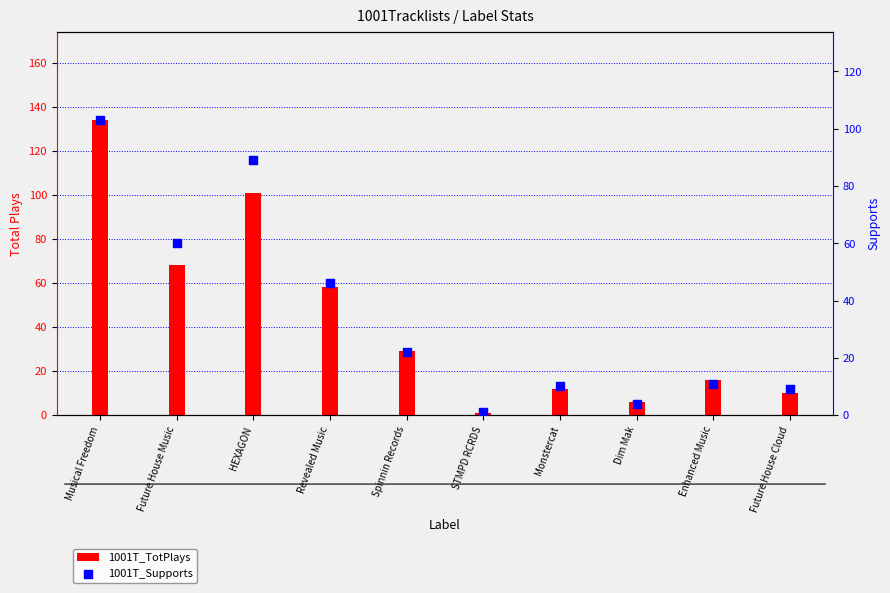

Which series reaches the maximum Y coordinate?

1001T_TotPlays